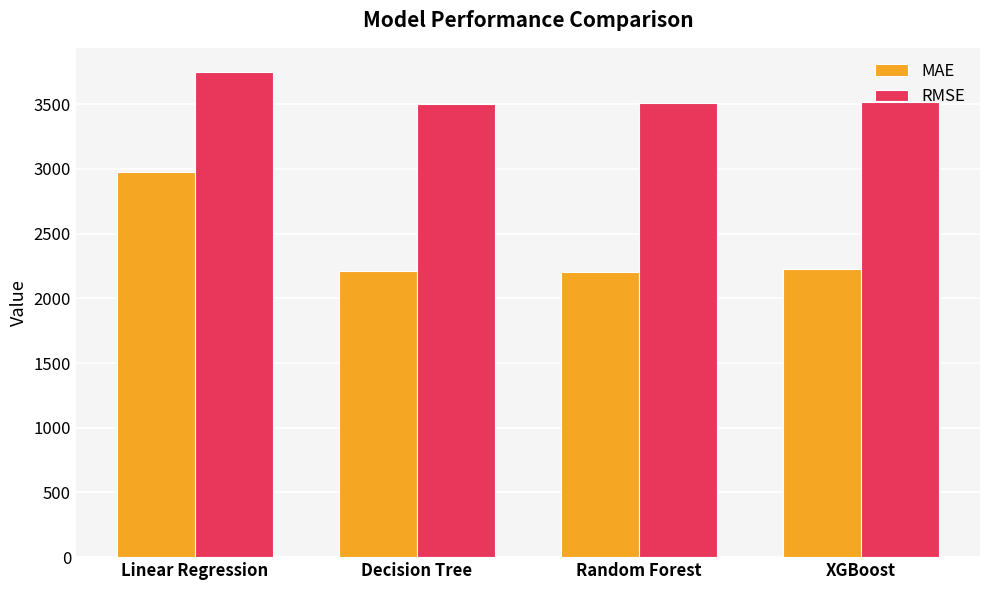

Rank the series by their maximum value, from lowest to highest.

MAE, RMSE